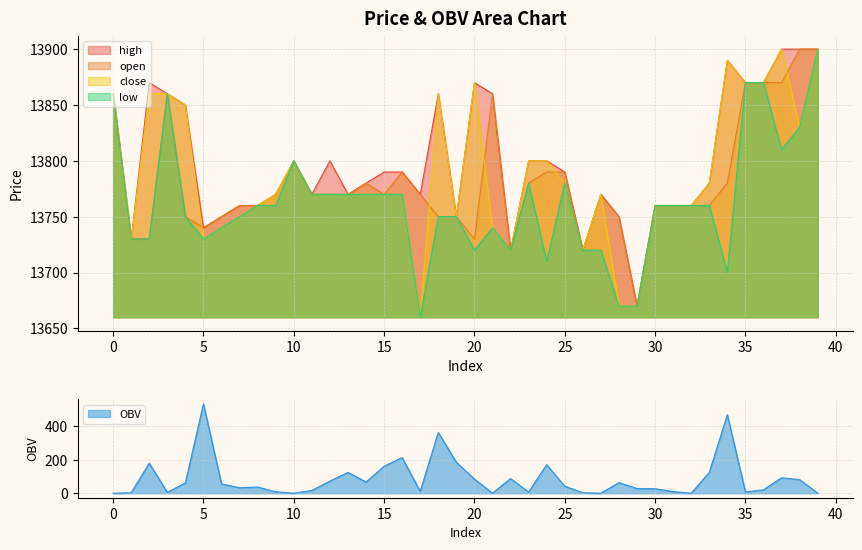

At which category does low reach its first local peak?

3